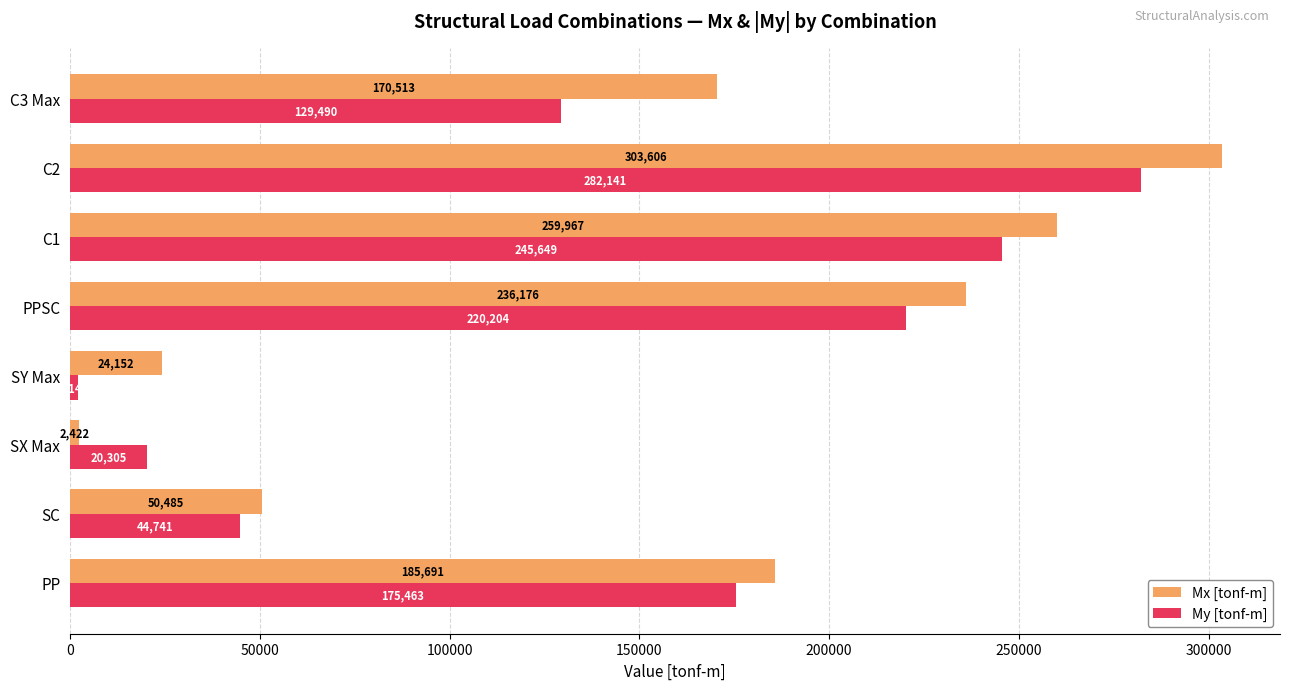

What is the highest value of the My [tonf-m] series?

282141.1